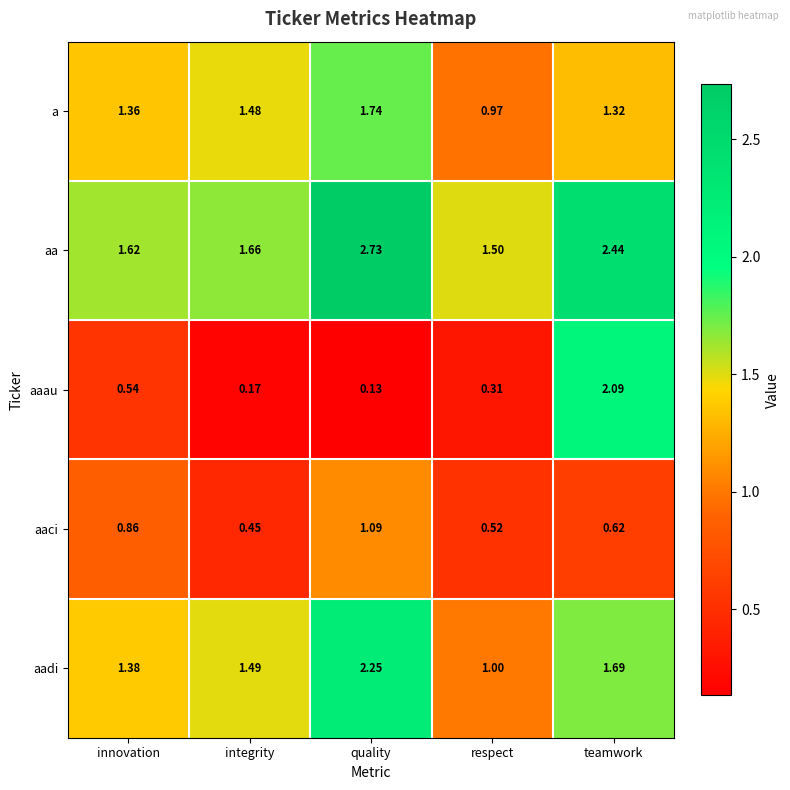

At which label does aadi reach its minimum?

respect